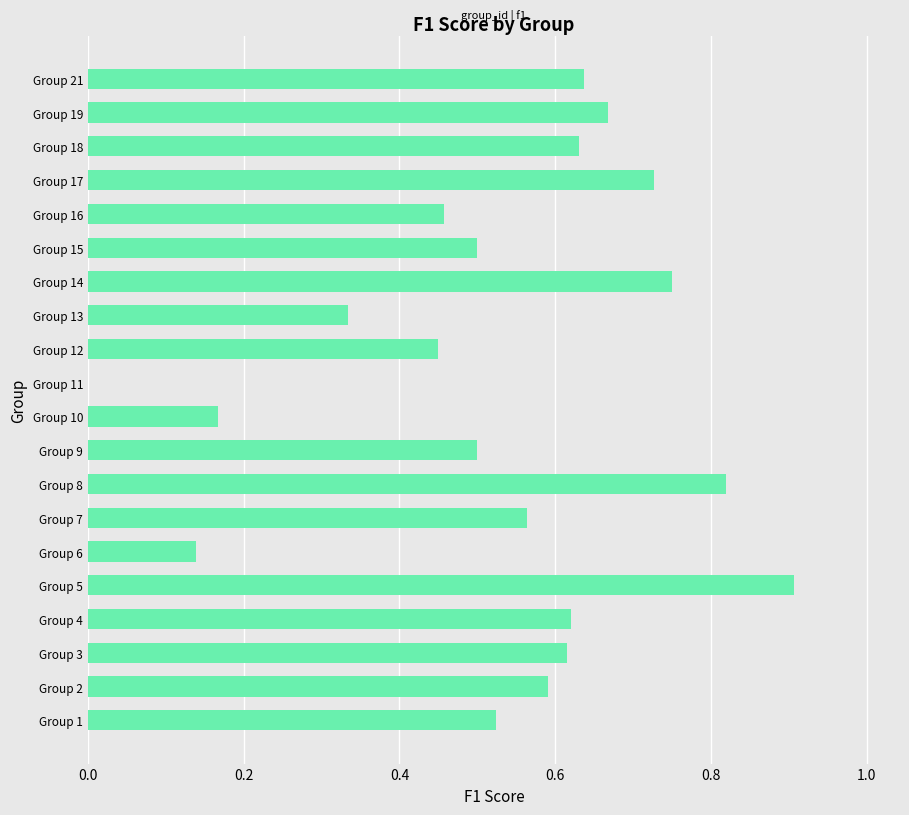

What is the maximum value shown in the chart?

0.9